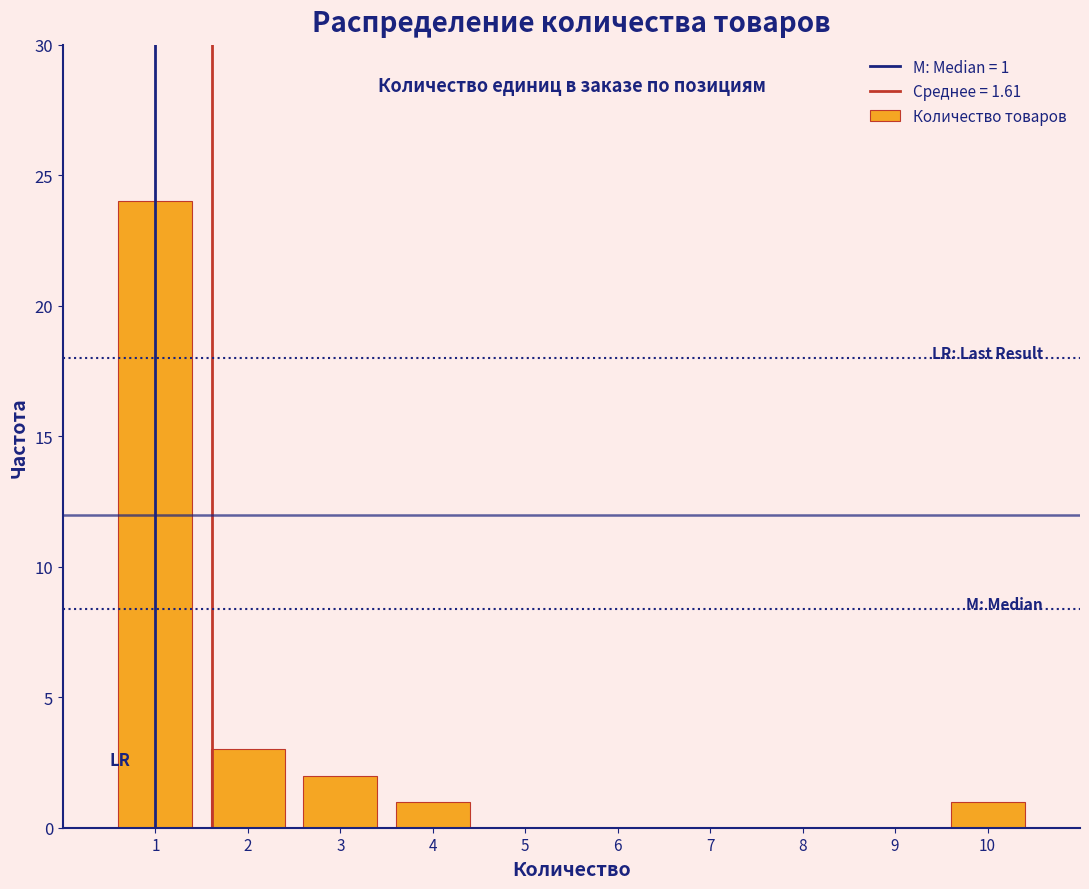

Over which range of the x-axis is the bar tallest?

0.5 to 1.5